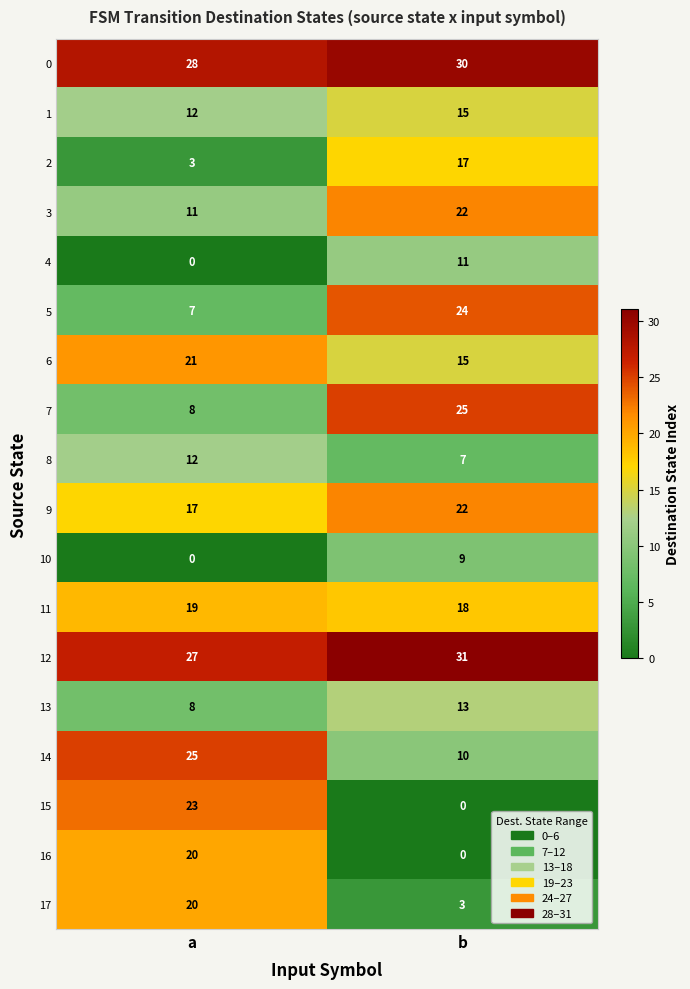

What is the difference between the maximum and minimum values in the 5 series?

17